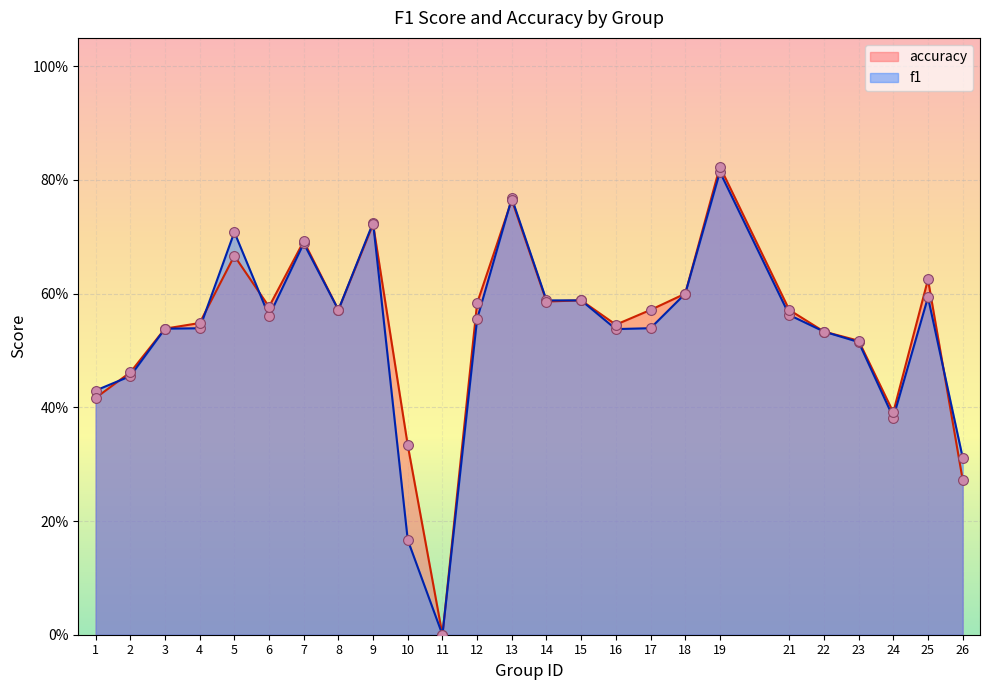

At which category is the sum across all series the highest?

19